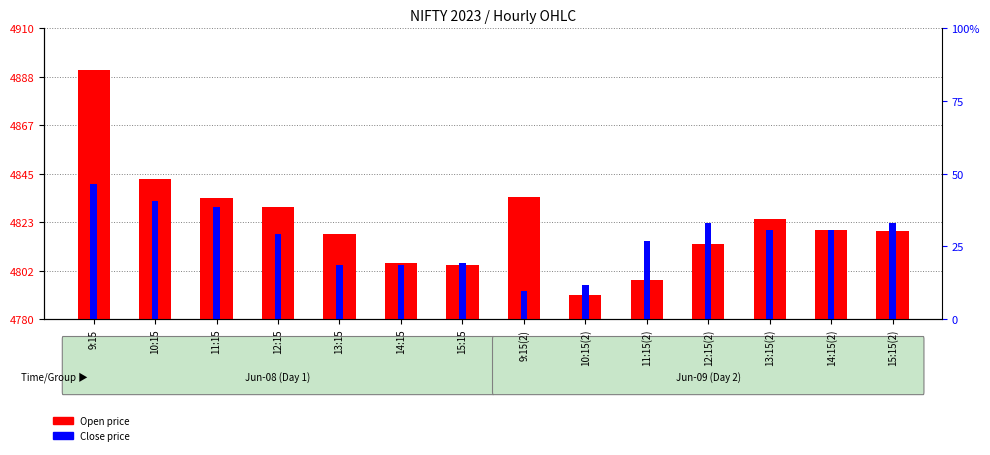

What is the difference between the maximum and minimum values in the Open series?

100.8